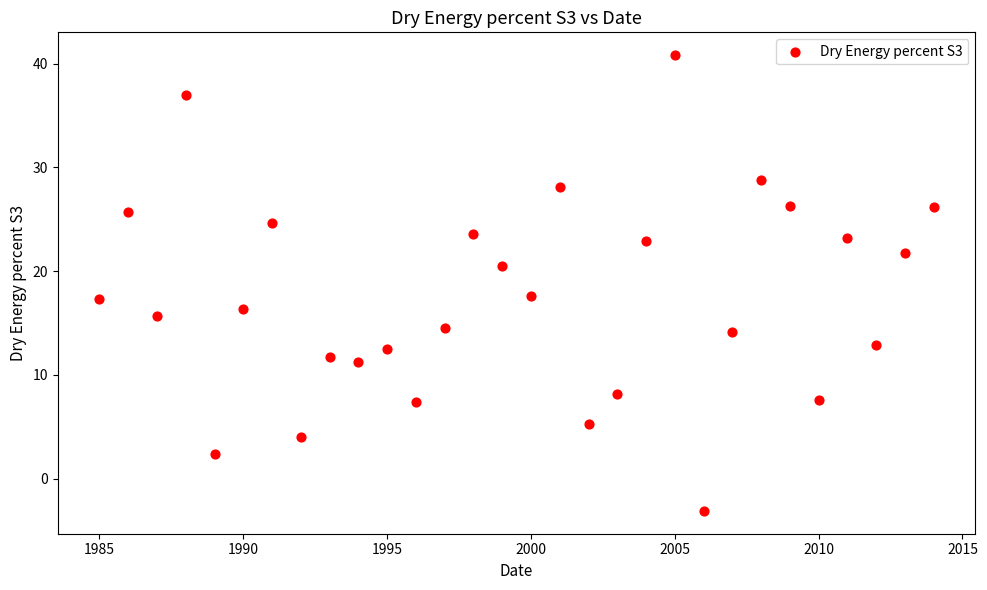

What is the range of Y values (max minus min)?

43.9